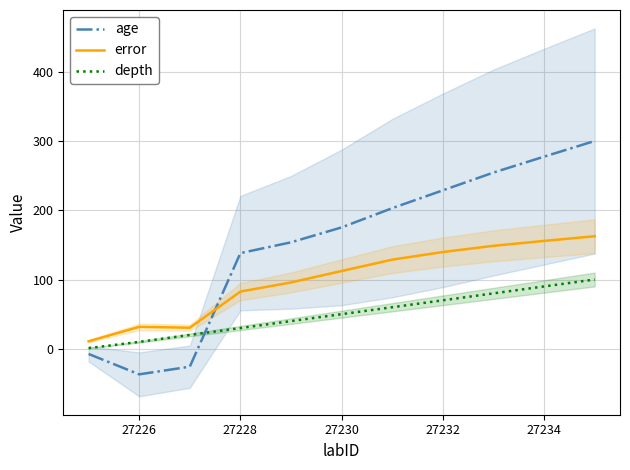

What value does the error series have at 27234?

155.7